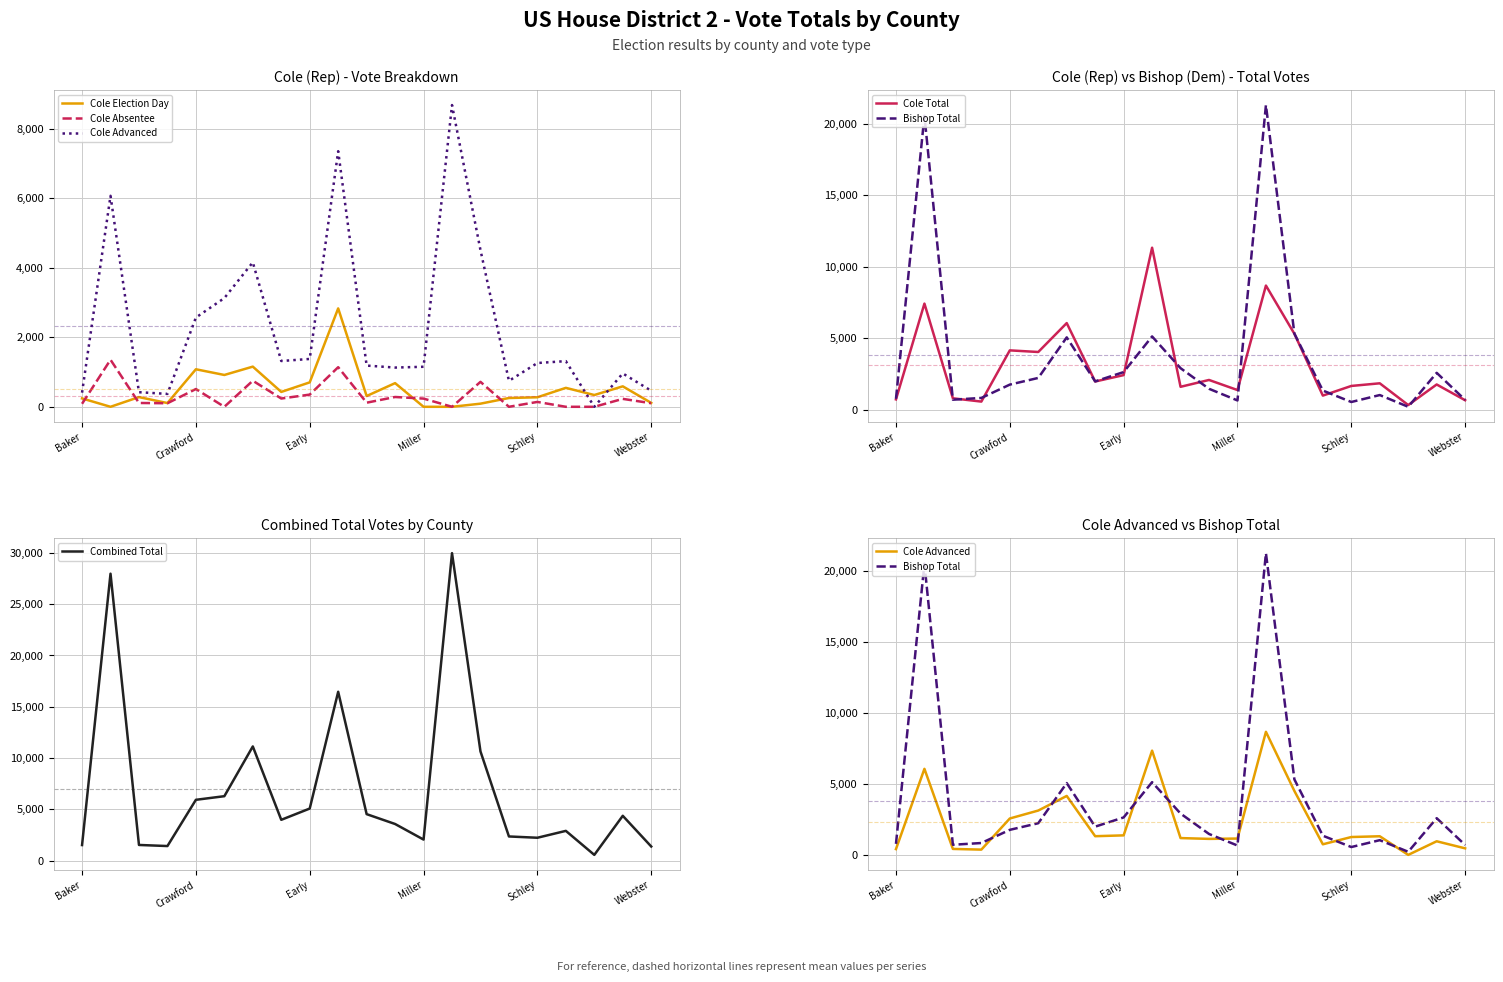

Which series has the largest total across all categories?

Combined Total